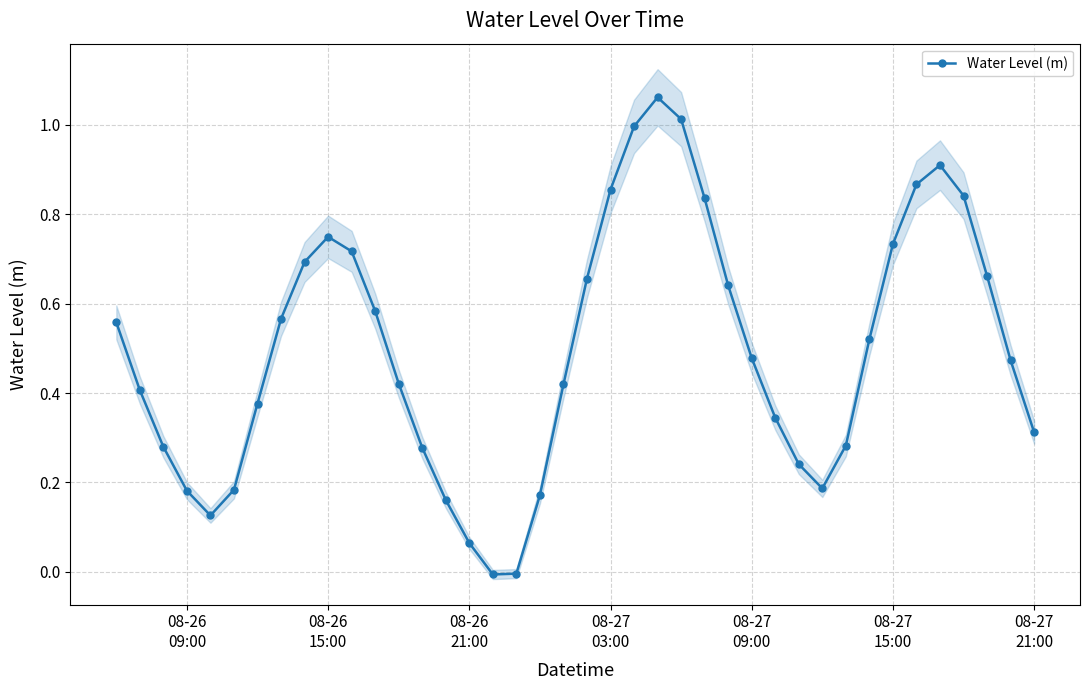

True or false: there are more than 1 points higher than both neighbors.

True